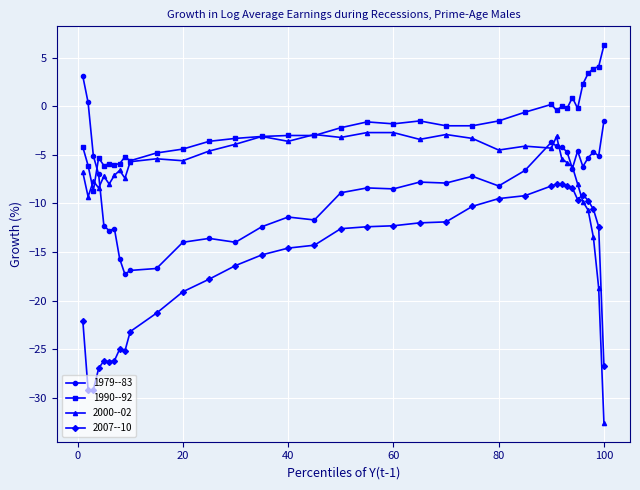

True or false: 2007--10 has more than 0 interior local peaks.

True